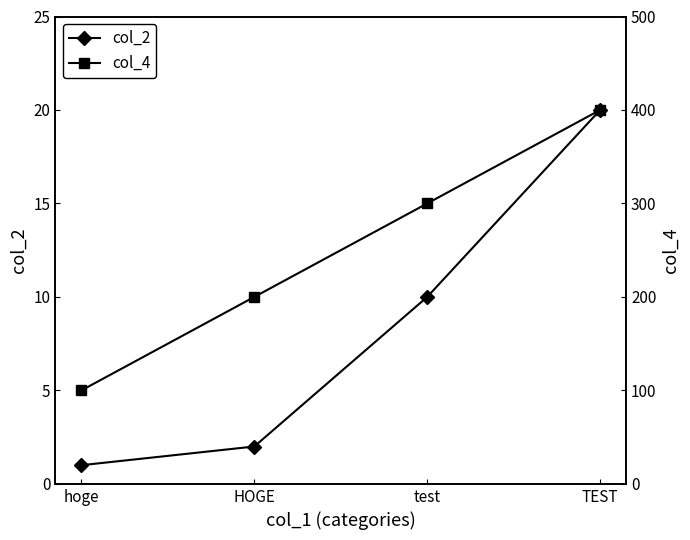

What is the difference between the highest and lowest values at test?

290